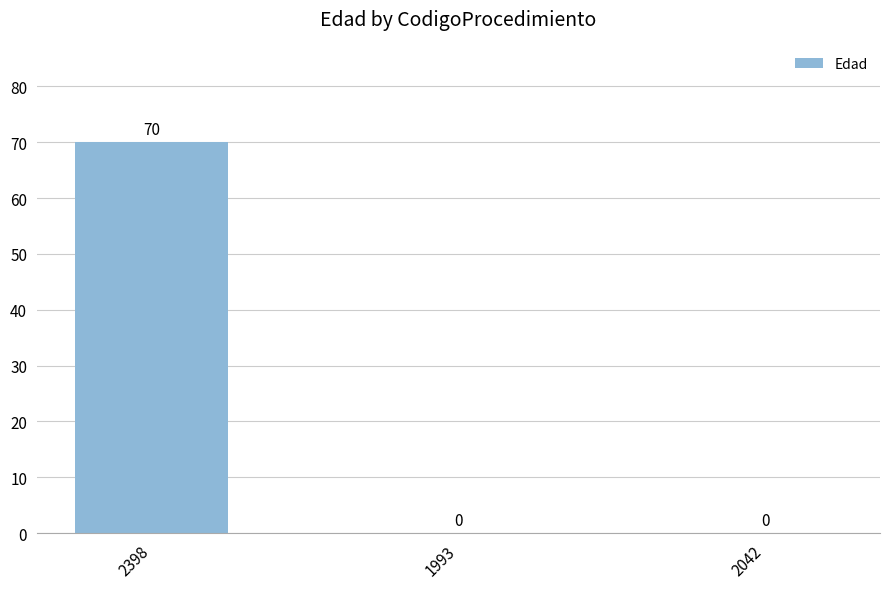

Reading right to left, extract all data points from this chart.

2042=0	1993=0	2398=70